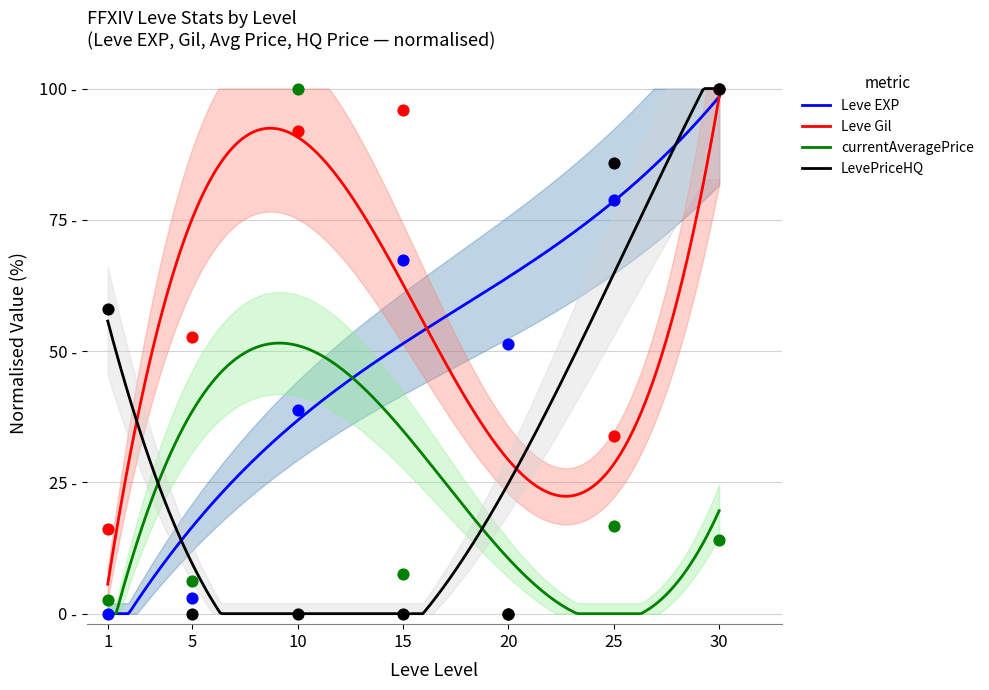

Which series reaches the minimum Y coordinate?

Leve EXP